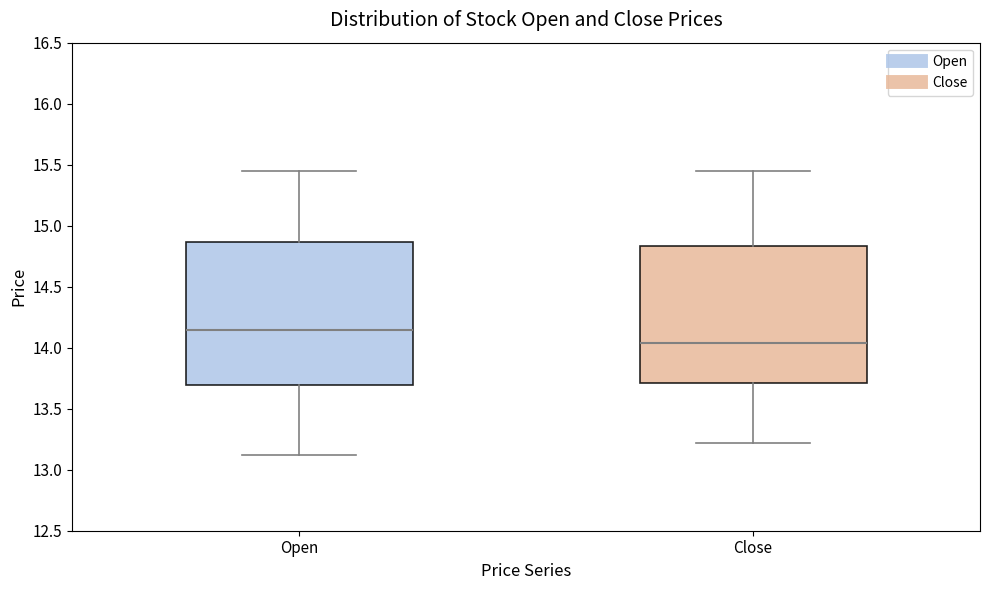

Where does the median line of the box for Open sit on the y-axis? The values are not printed on the chart, so give them approximately, as read against the axis.

14.15